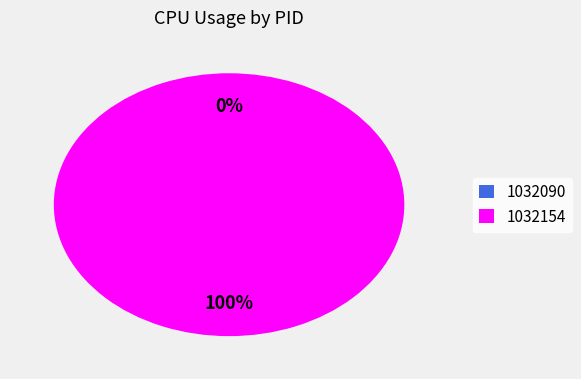

How many slices are in this pie chart?

2